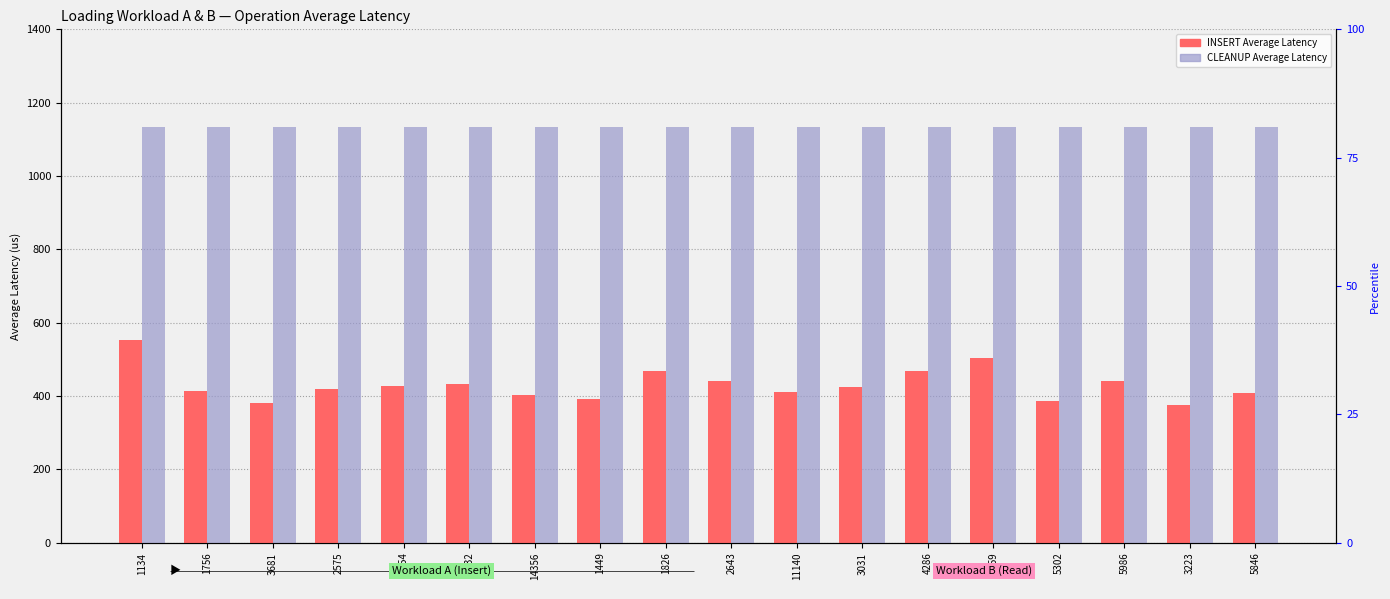

At which category does the chart reach its minimum across all series?

3223